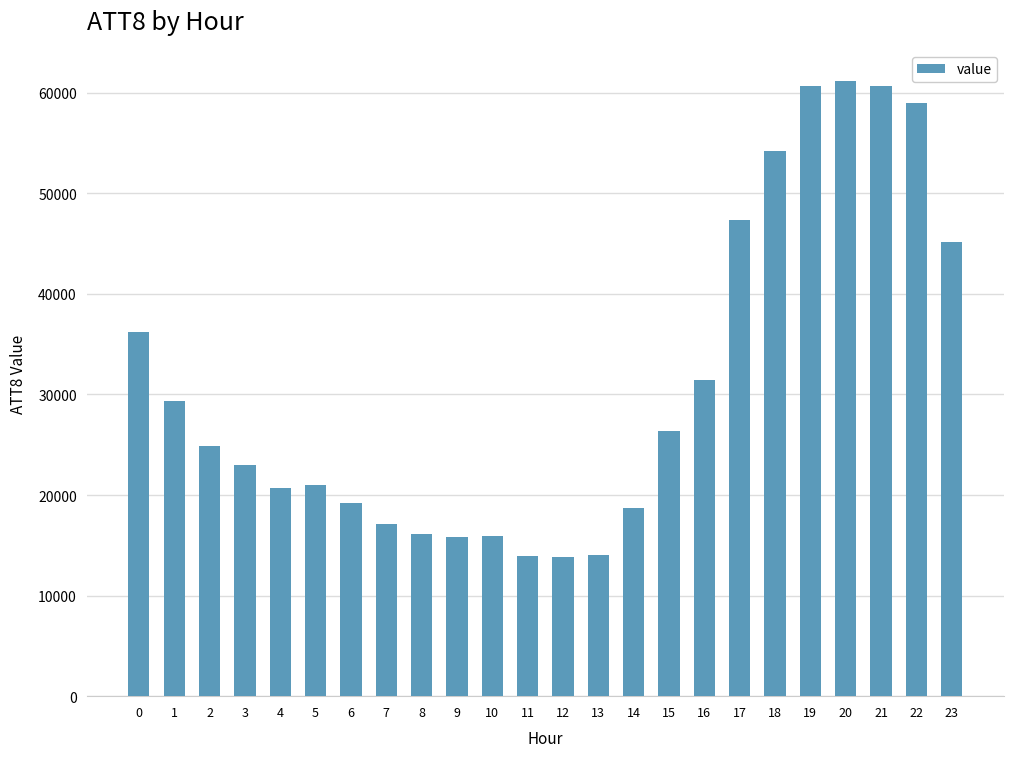

What is the difference between the second highest and second lowest values?

46800